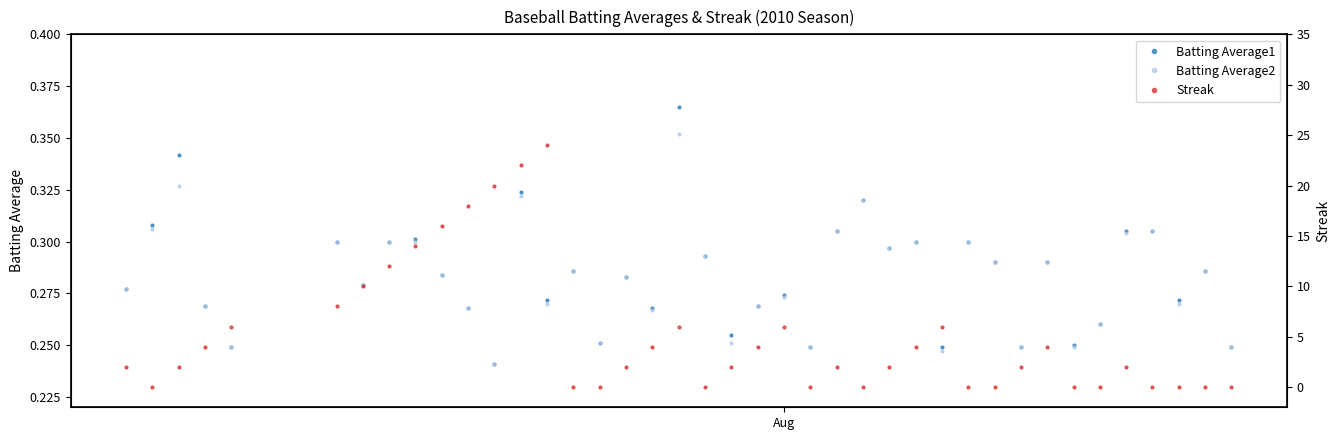

True or false: Batting Average1 has more than 1 points higher than both neighbors.

True